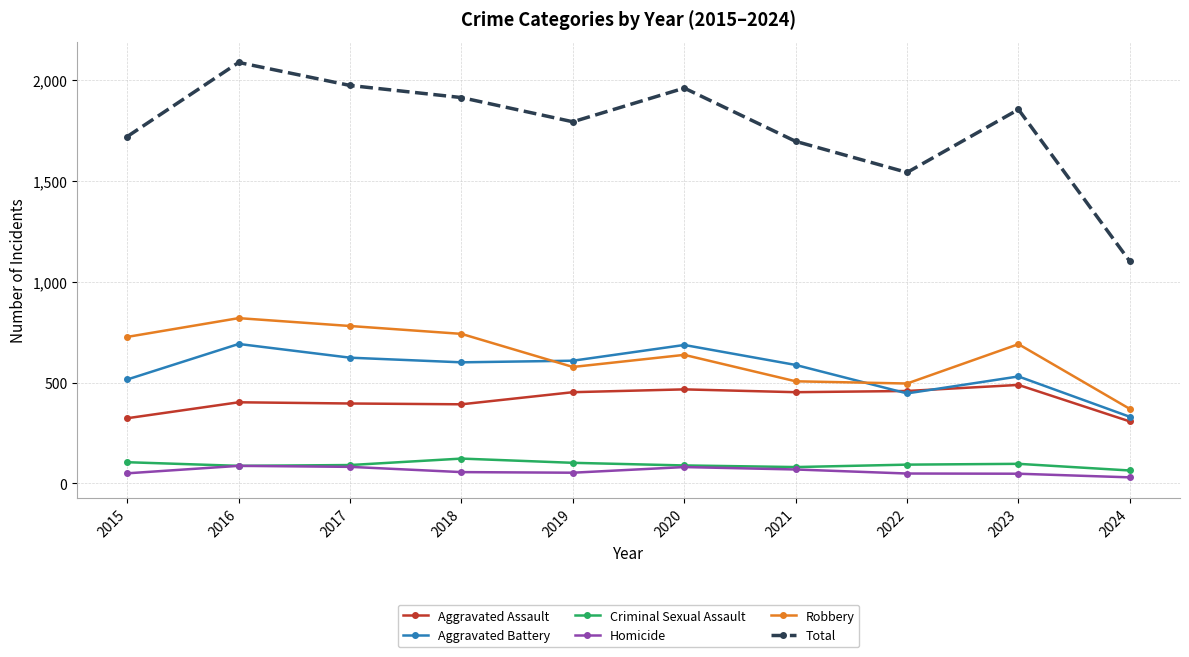

Is this an area chart (filled region under the line)?

No